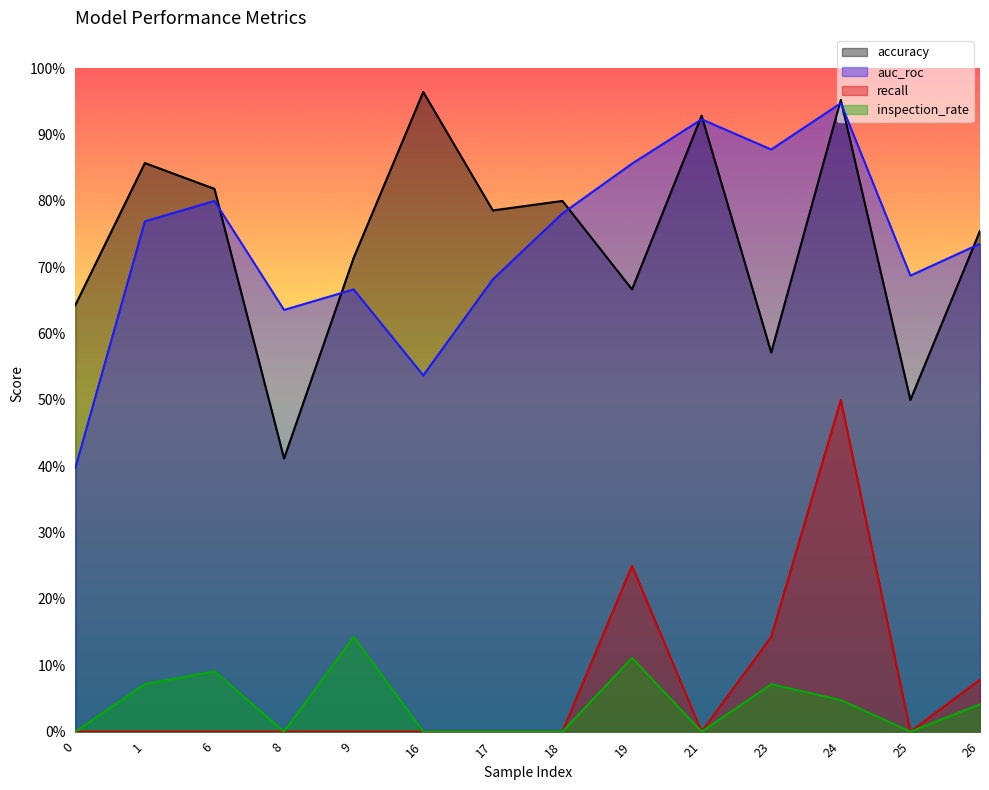

At which category is the sum across all series the highest?

24